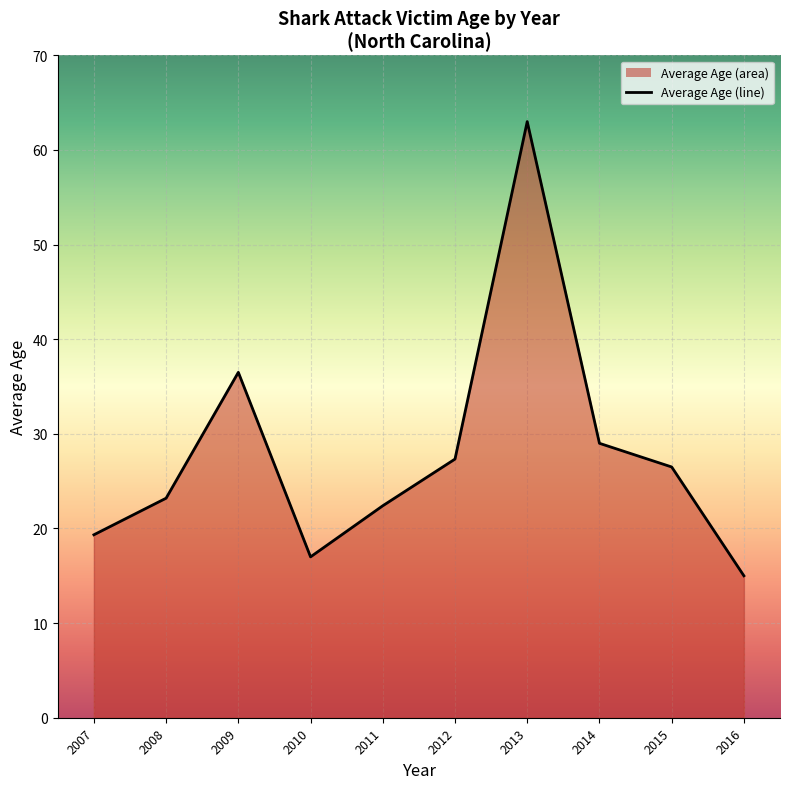

The value at 2012 is 49. True or false?

False